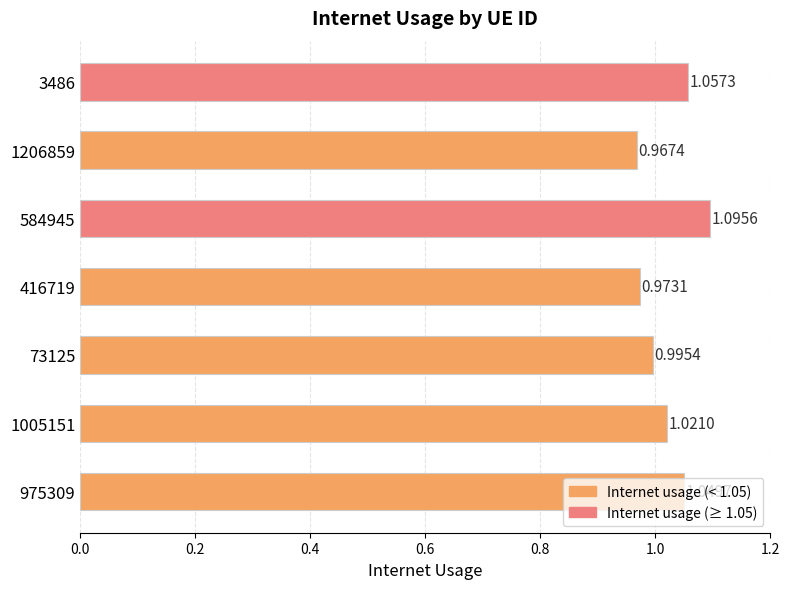

How many values are below 1?

3